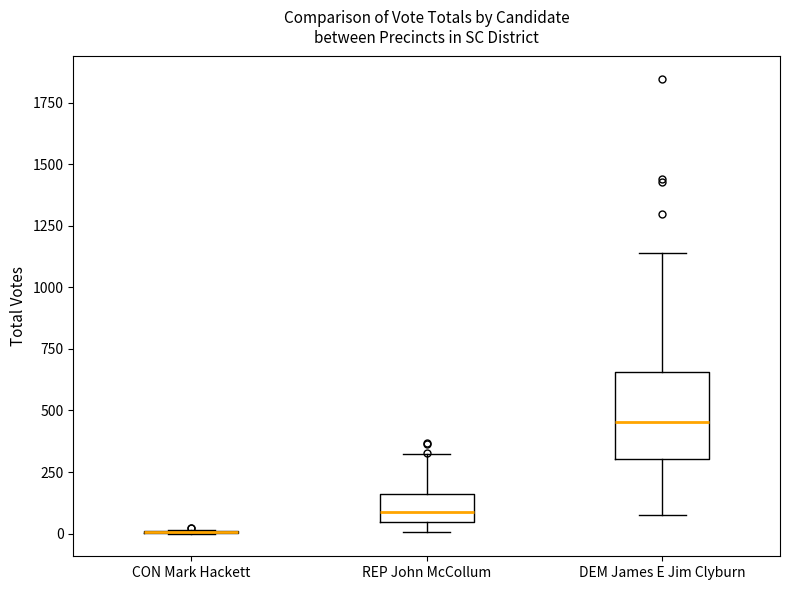

Reading left to right, read every box against the y-axis: the position of its median line, the range the box covers, and the ends of its whiskers. The values are not printed on the chart, so give them approximately, as read against the axis.

CON Mark Hackett: box collapsed to a line at 0, whiskers 0 to 0
REP John McCollum: median 100, box 50 to 150, whiskers 0 to 300
DEM James E Jim Clyburn: median 450, box 300 to 650, whiskers 100 to 1150